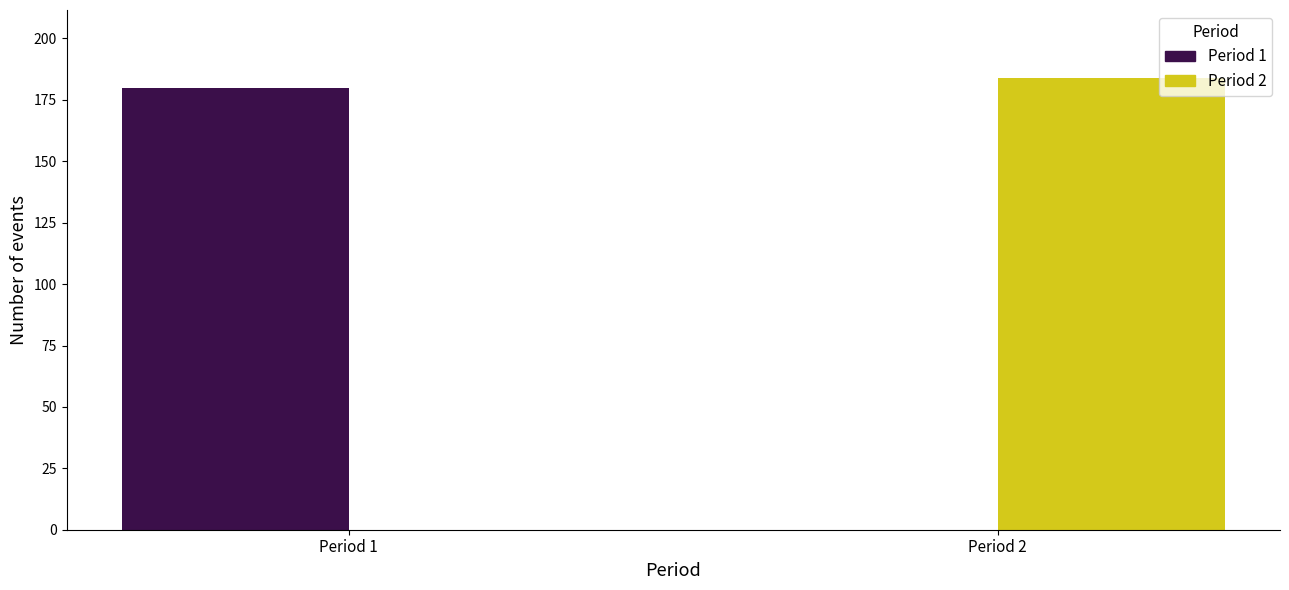

Reading right to left, what are all the values shown in this chart?

Period 1: Period 2=0	Period 1=180
Period 2: Period 2=184	Period 1=0